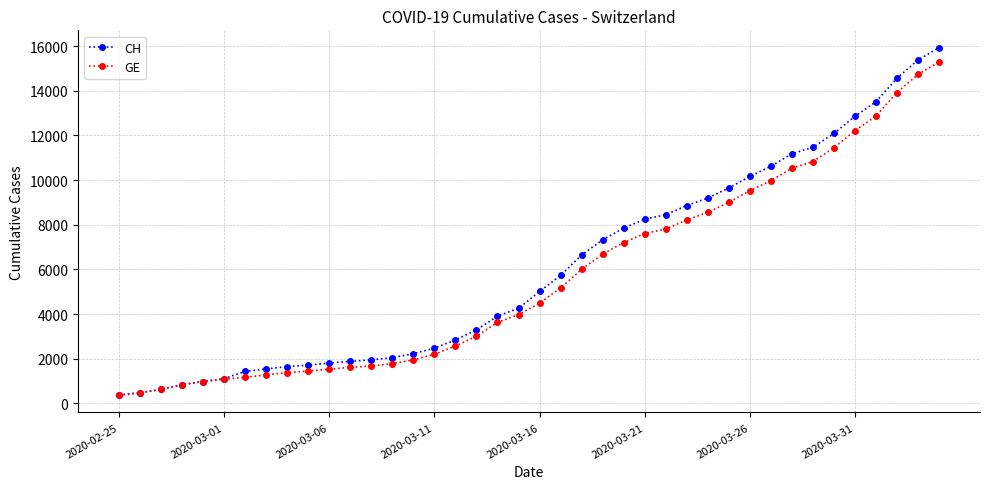

What is the value of the GE point at the 36th from the left?

12210